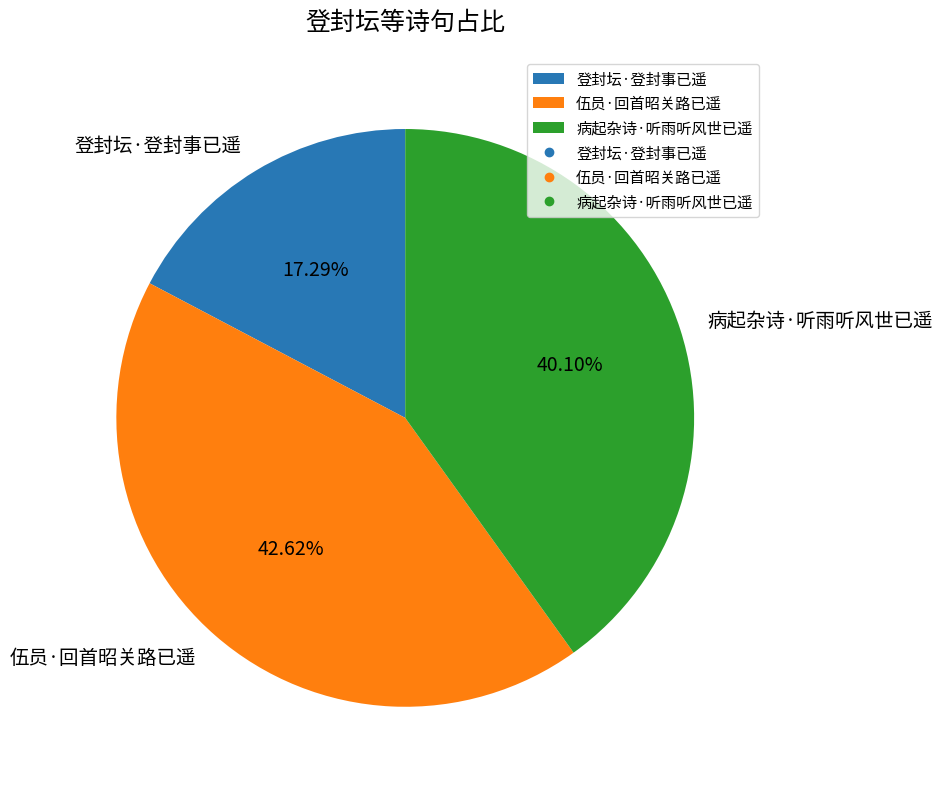

Combined, what portion of the pie is 病起杂诗·听雨听风世已遥 and 登封坛·登封事已遥?

57.4%